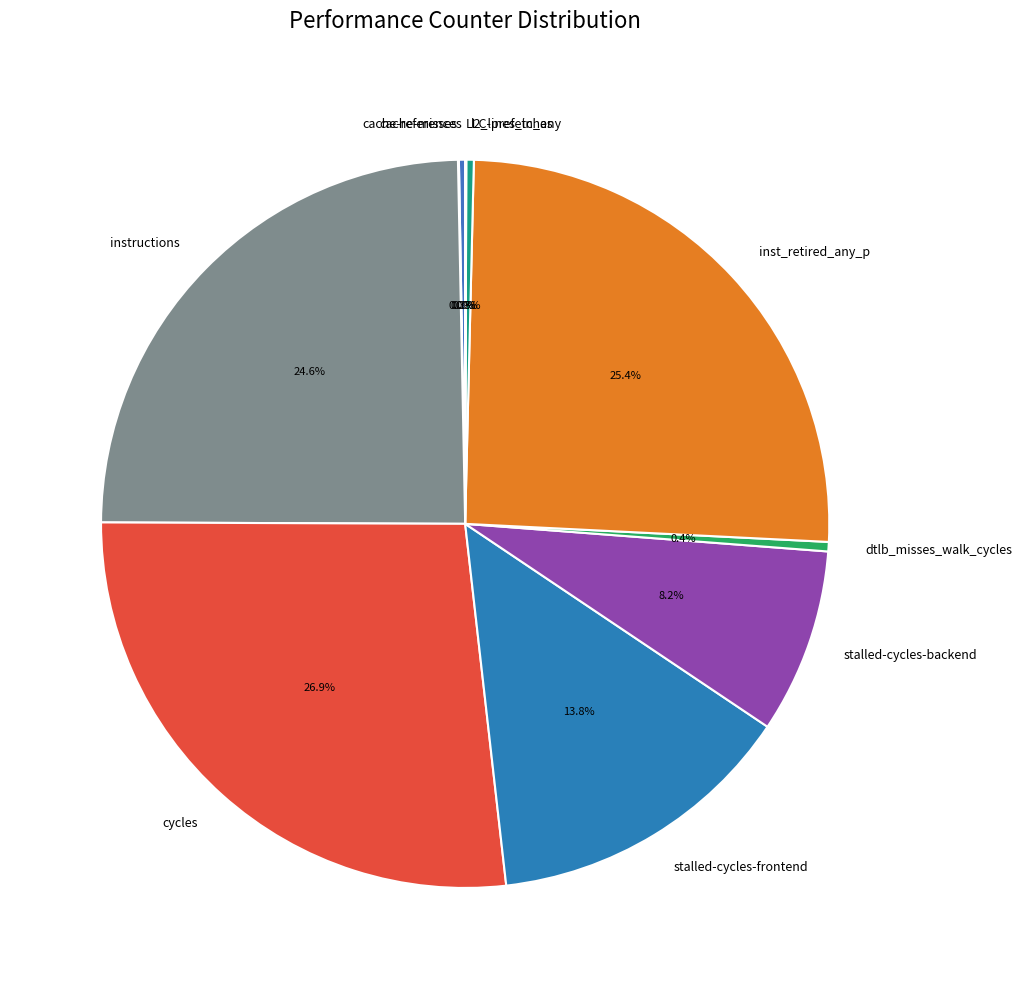

What is the ratio of the value at instructions to the value at inst_retired_any_p?

1.0